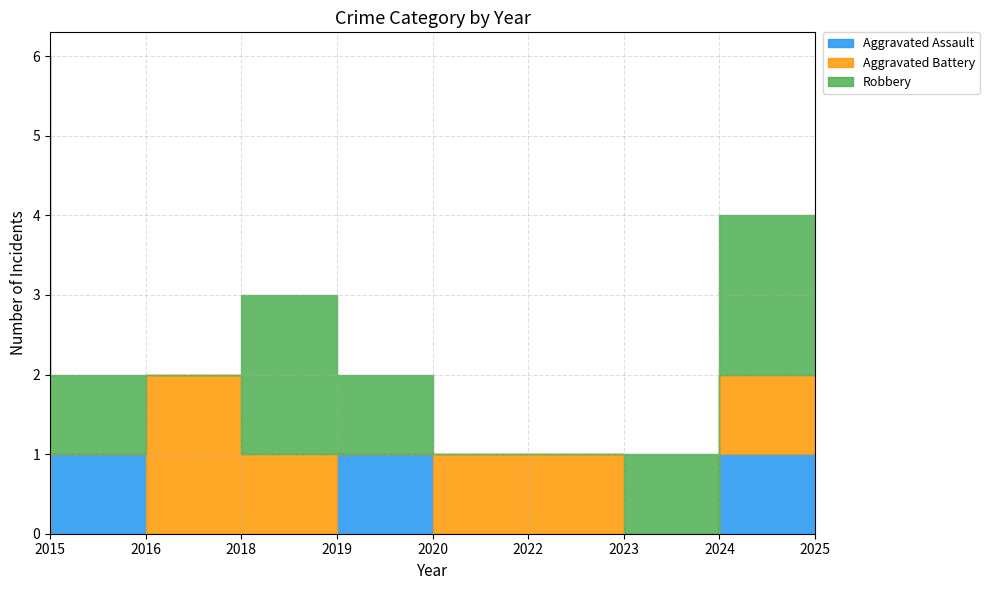

True or false: Aggravated Assault has more than 0 points higher than both neighbors.

True